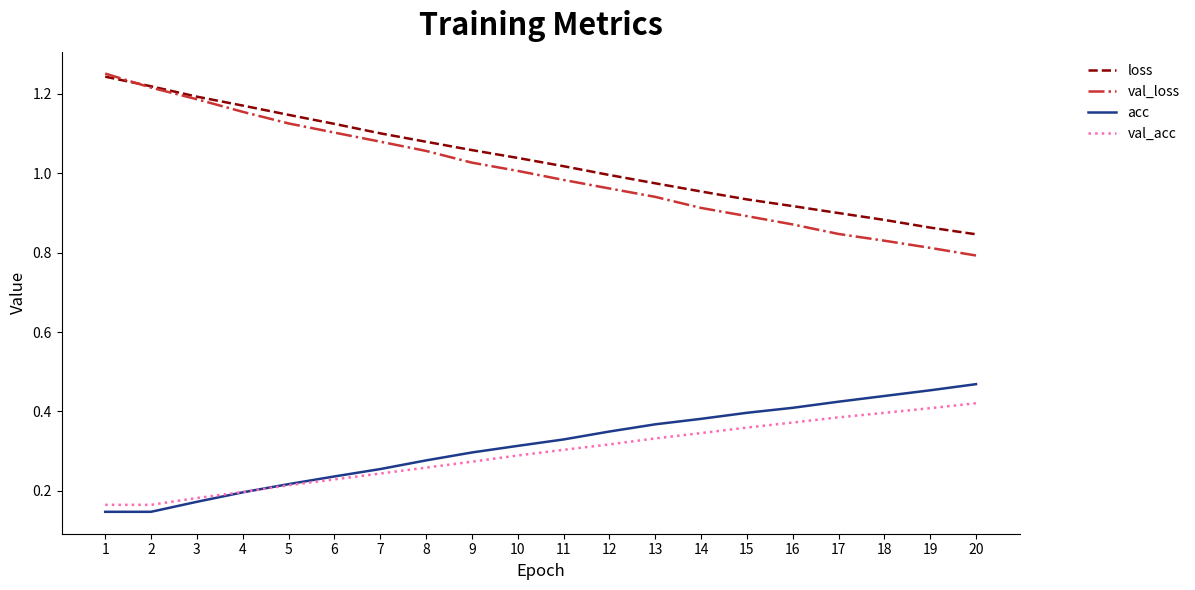

What is the sum of the loss values at 5 and 9?

2.2